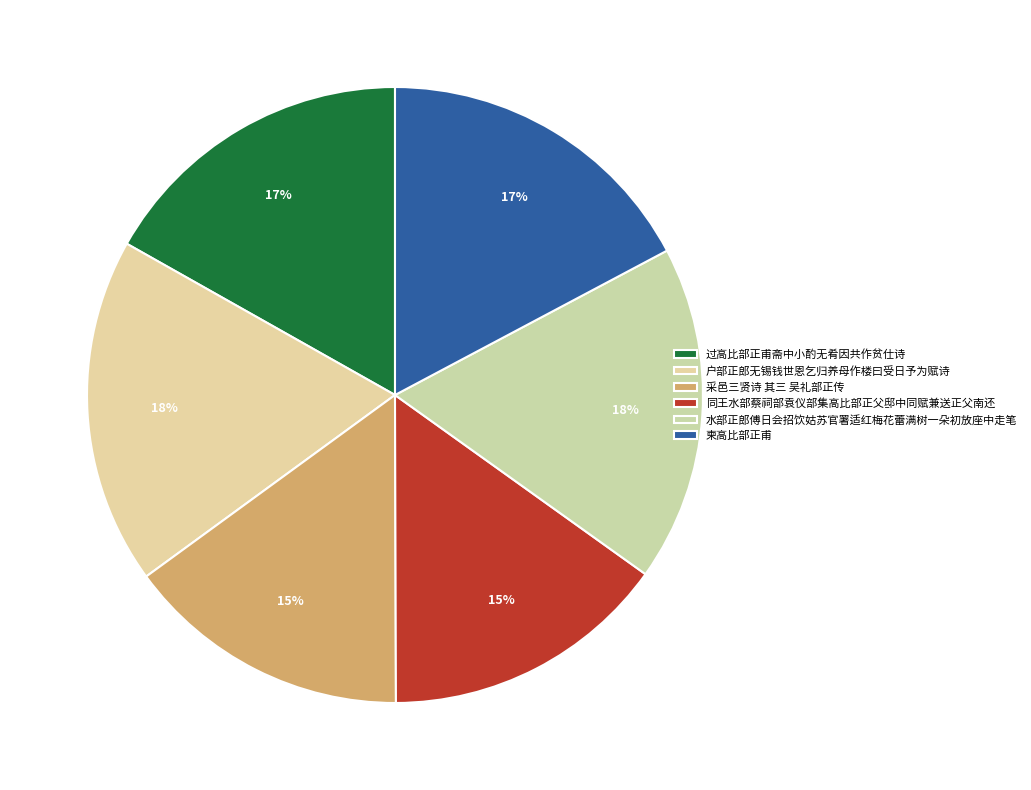

How many segments does this pie chart have?

6